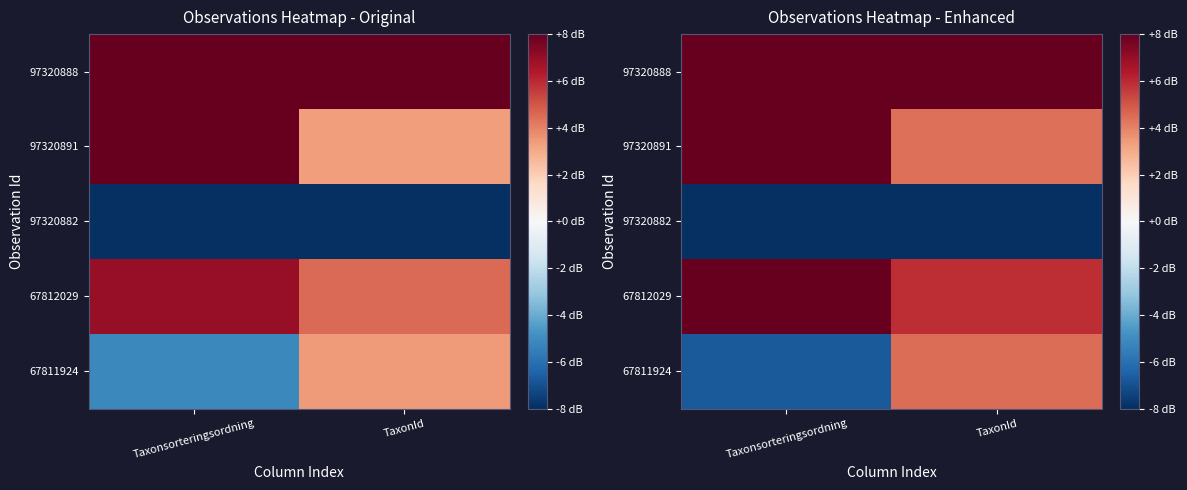

Which category has the lowest value across all series?

Taxonsorteringsordning